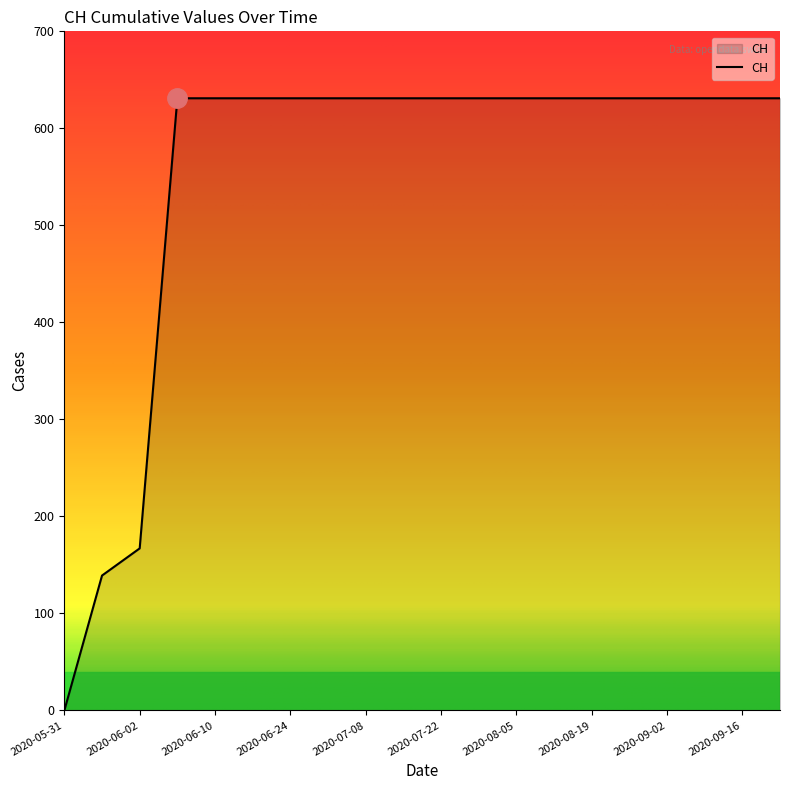

What is the difference between the maximum and minimum values?

631